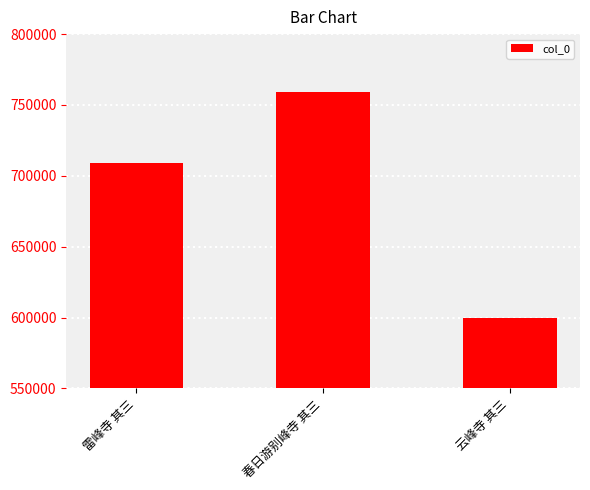

What position from the right is 雷峰寺 其三?

3